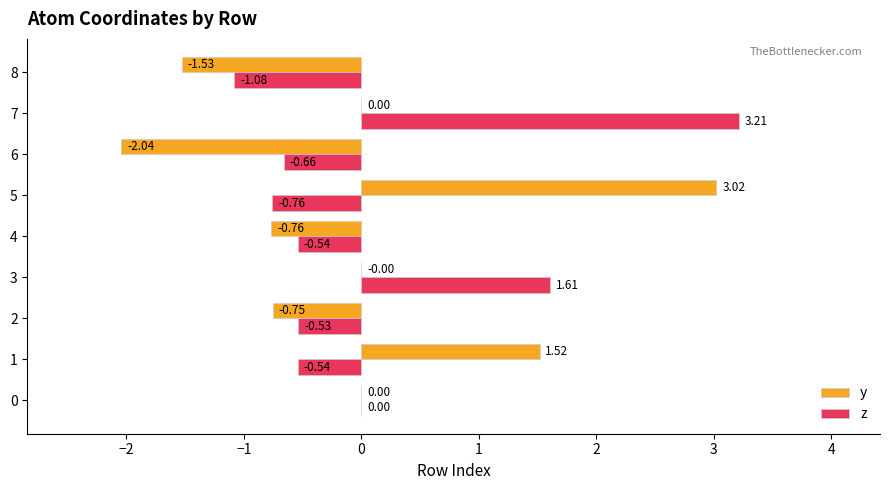

Is the value of z at 5 greater than the value of y at 3?

No